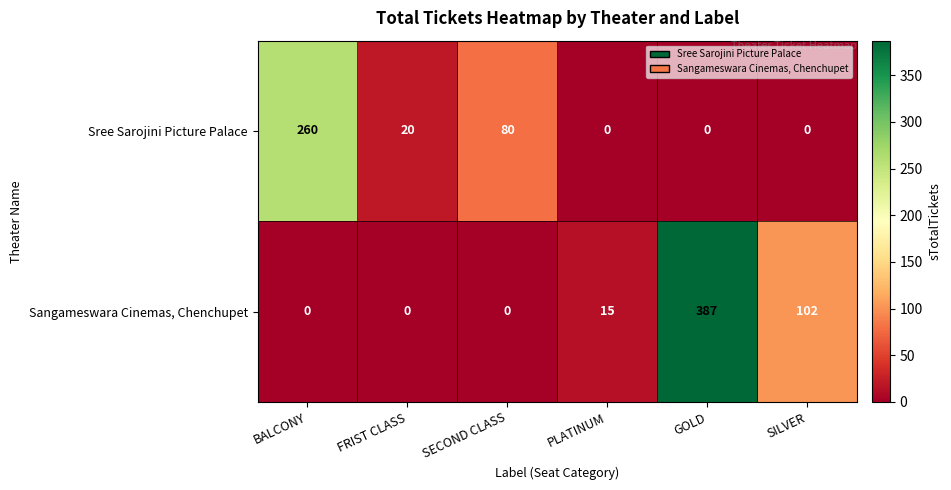

What is the total value across all series at GOLD?

387